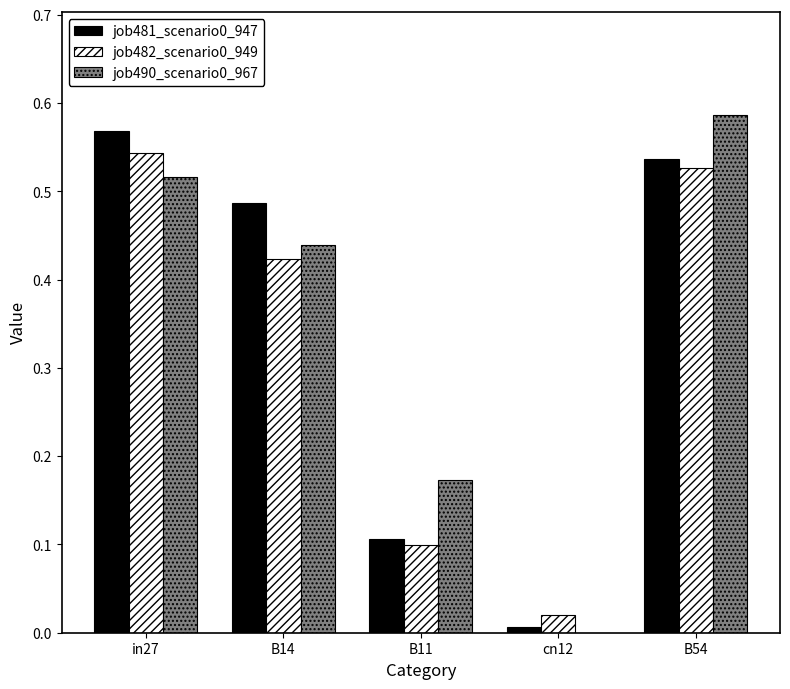

True or false: job490_scenario0_967 has a value of 0.1 at B11.

False